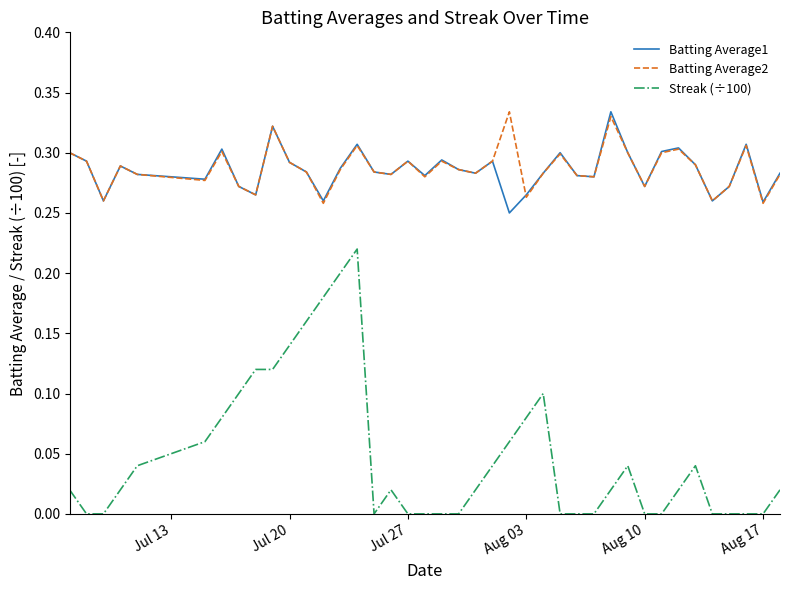

Which series has the largest range (max minus min)?

Streak (÷100)